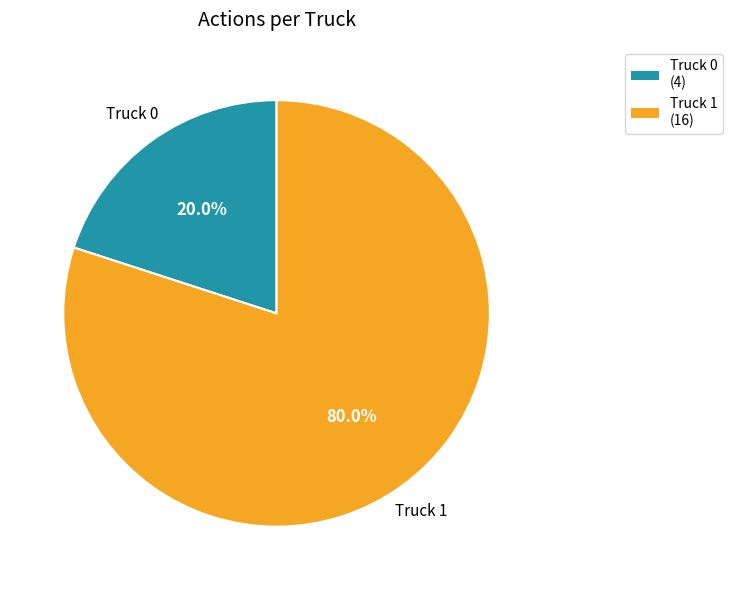

How many slices are in this pie chart?

2